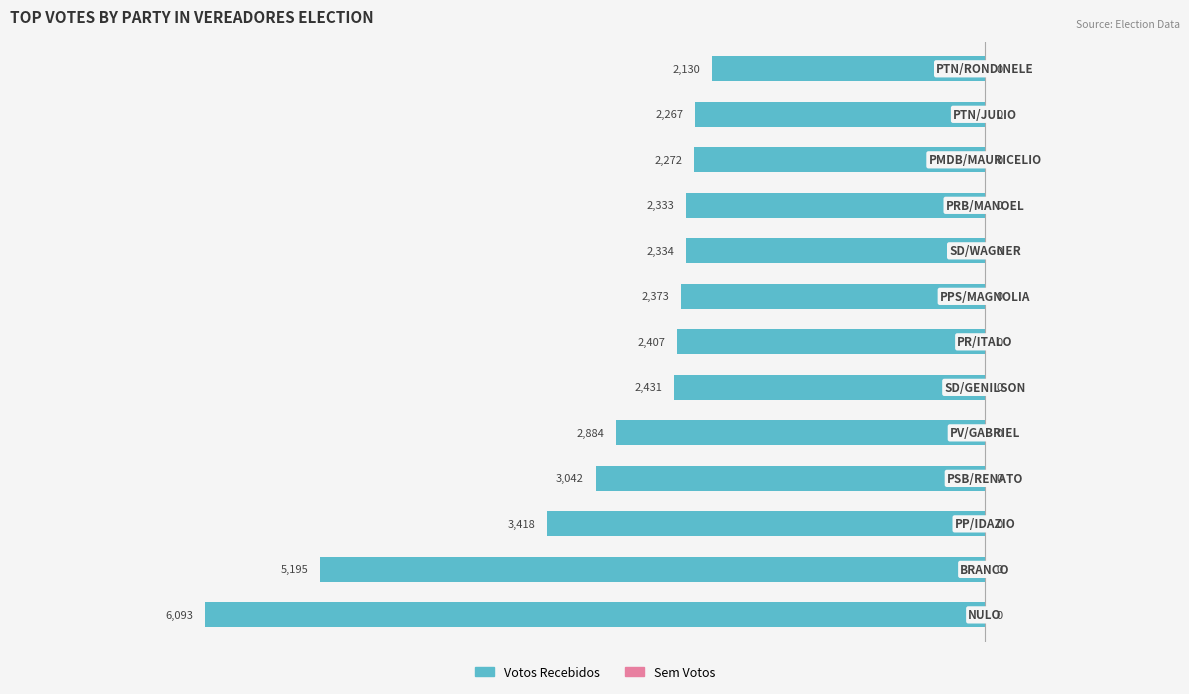

Rank the categories by Votos (Teal) value from lowest to highest.

0, 1, 2, 3, 4, 5, 6, 7, 8, 9, 10, 11, 12